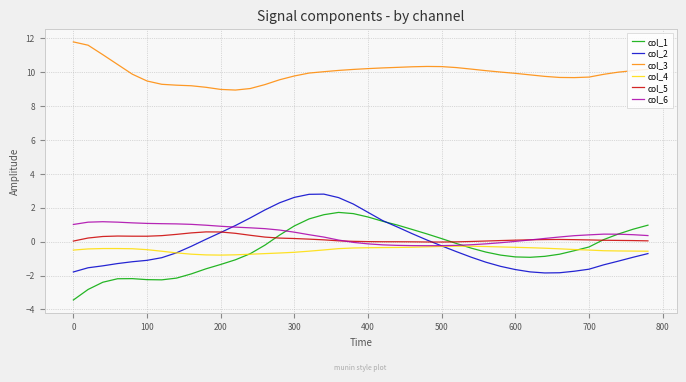

Does the chart have visible grid lines?

Yes